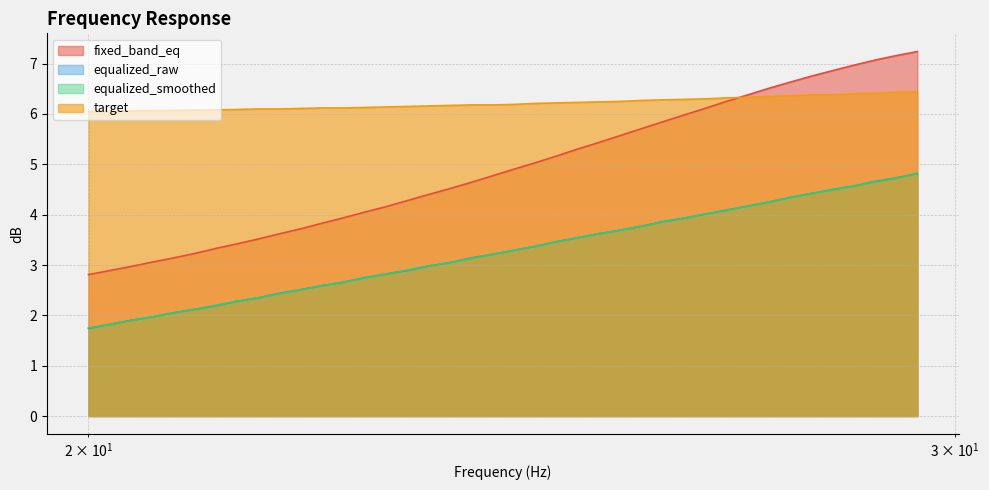

Reading right to left, what are all the values shown in this chart?

fixed_band_eq: 7.2	7.2	7.1	7.0	6.9	6.8	6.6	6.5	6.4	6.2	6.1	6.0	5.8	5.7	5.6	5.4	5.3	5.2	5.0	4.9	4.8	4.6	4.5	4.4	4.3	4.2	4.0	3.9	3.8	3.7	3.6	3.5	3.4	3.3	3.2	3.1	3.1	3.0	2.9	2.8
equalized_raw: 4.8	4.7	4.7	4.6	4.5	4.4	4.3	4.2	4.2	4.1	4.0	3.9	3.9	3.8	3.7	3.6	3.5	3.5	3.4	3.3	3.2	3.1	3.0	3.0	2.9	2.8	2.8	2.7	2.6	2.5	2.4	2.4	2.3	2.2	2.1	2.0	2.0	1.9	1.8	1.7
equalized_smoothed: 4.8	4.7	4.7	4.6	4.5	4.4	4.3	4.2	4.2	4.1	4.0	3.9	3.9	3.8	3.7	3.6	3.5	3.5	3.4	3.3	3.2	3.1	3.0	3.0	2.9	2.8	2.7	2.7	2.6	2.5	2.4	2.4	2.3	2.2	2.1	2.0	2.0	1.9	1.8	1.8
target: 6.4	6.4	6.4	6.4	6.4	6.4	6.4	6.3	6.3	6.3	6.3	6.3	6.3	6.3	6.2	6.2	6.2	6.2	6.2	6.2	6.2	6.2	6.2	6.2	6.2	6.1	6.1	6.1	6.1	6.1	6.1	6.1	6.1	6.1	6.1	6.1	6.1	6.1	6.0	6.0